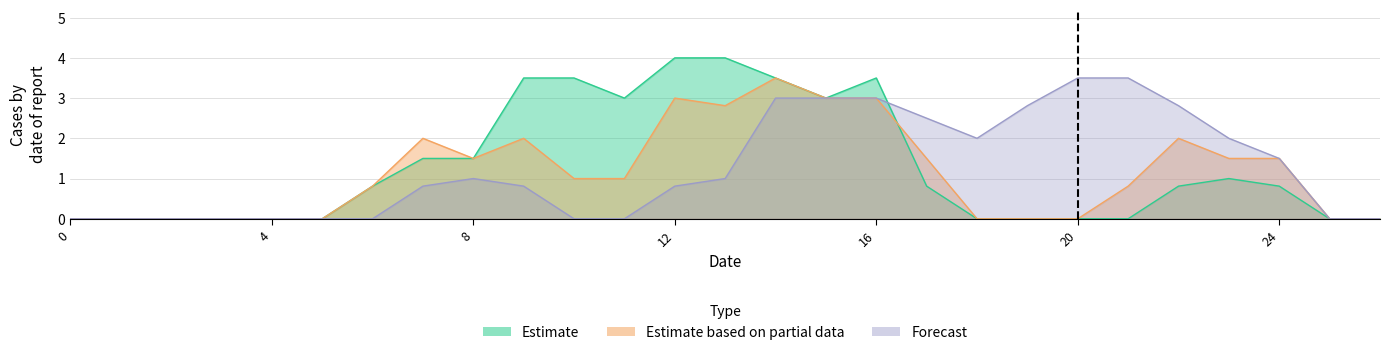

The value of col_12 at 3 is 0.0. True or false?

True